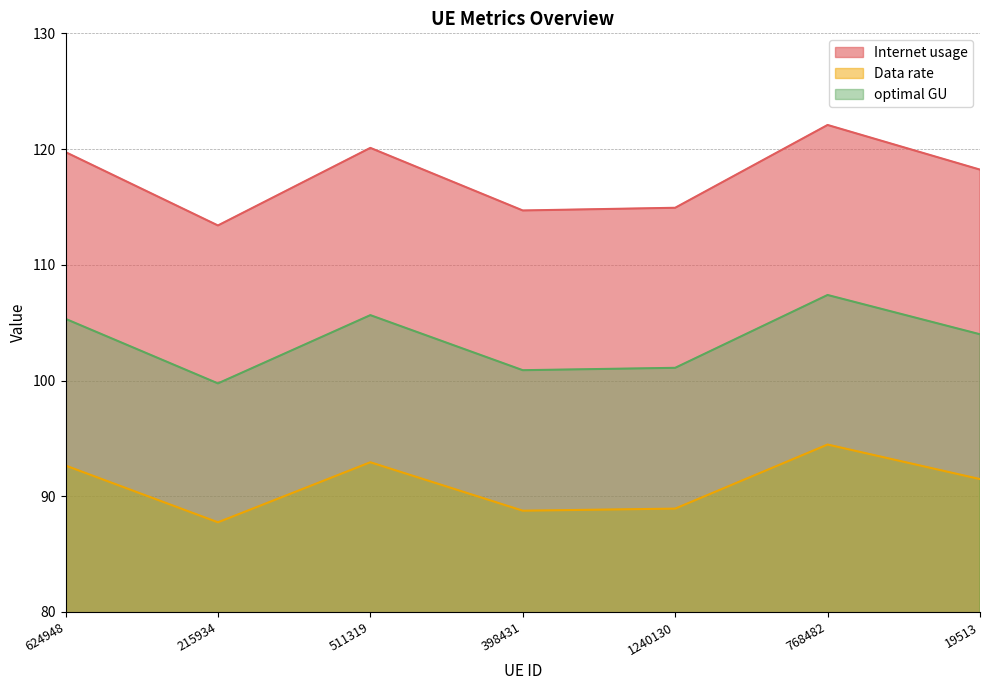

True or false: optimal GU has more than 2 points higher than both neighbors.

False